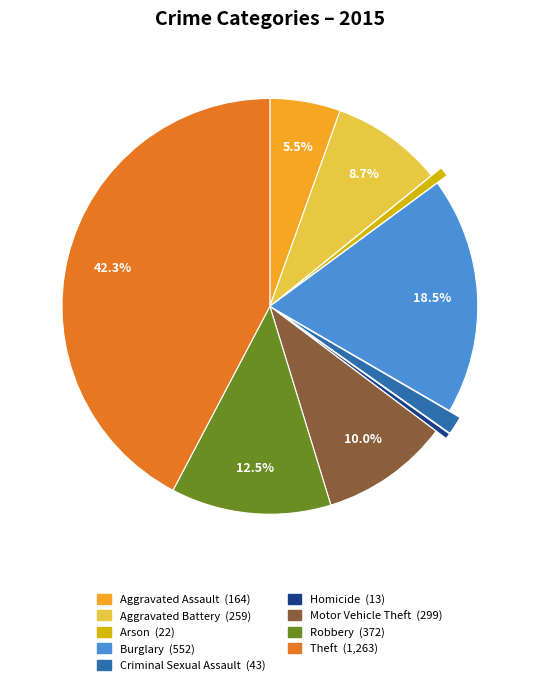

What is the largest slice in the pie chart?

Theft